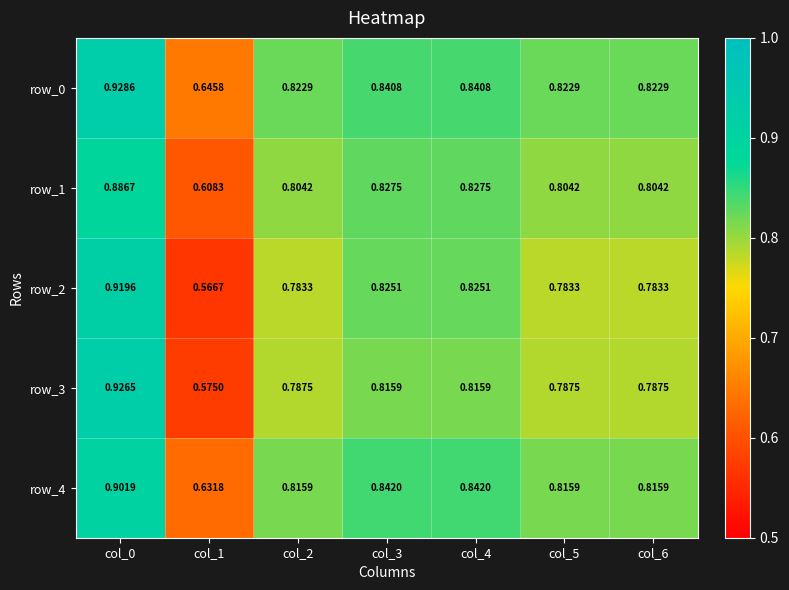

What is the difference between the maximum and minimum values in the row_2 series?

0.4